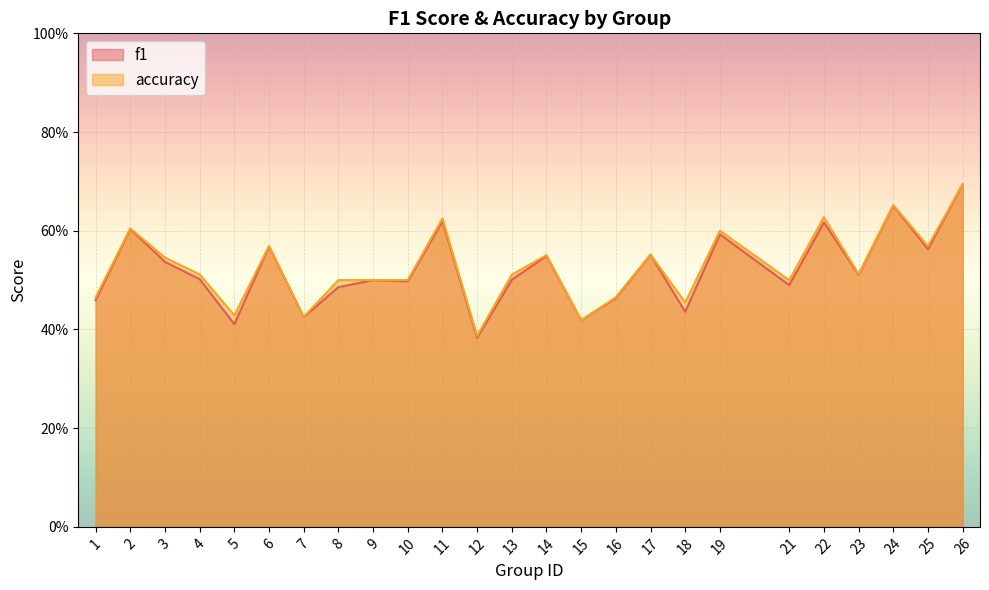

At how many categories does at least one series exceed 0?

25